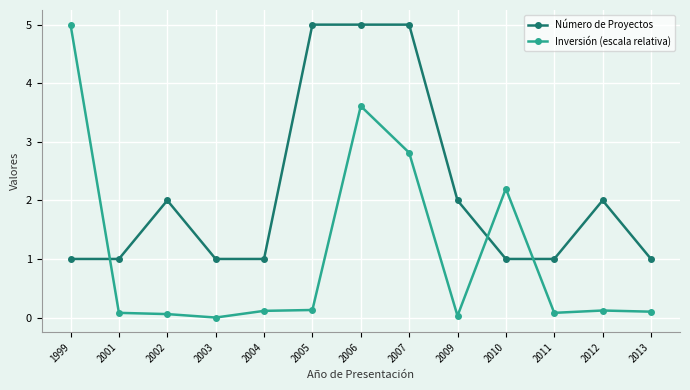

In Inversión (escala relativa), how many points are lower than both neighbors (excluding endpoints)?

3